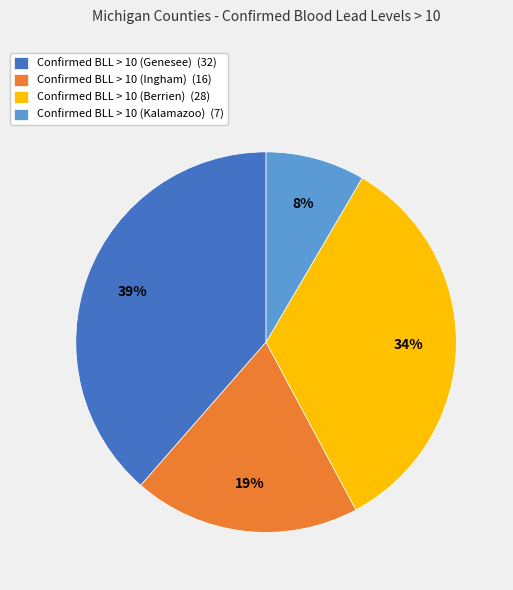

To the nearest percent, what percentage of the pie is Confirmed BLL > 10 (Genesee)?

39%